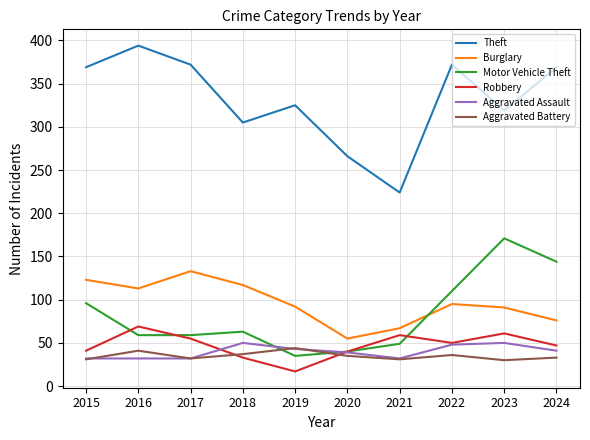

True or false: Aggravated Battery and Burglary cross at least once.

False